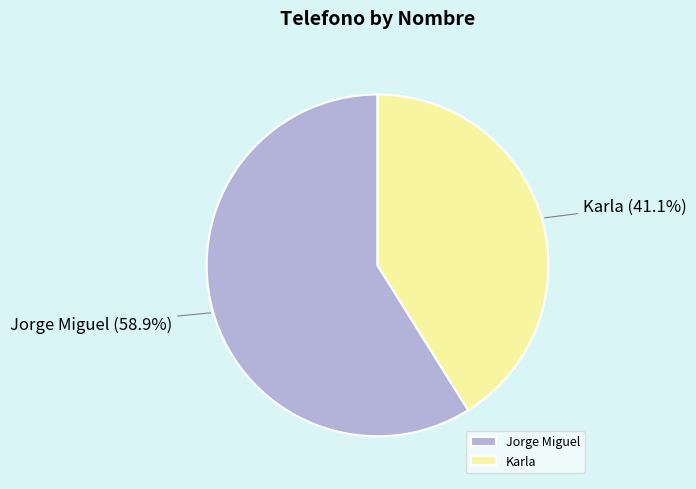

How much of the chart is everything except Jorge Miguel?

41.1%